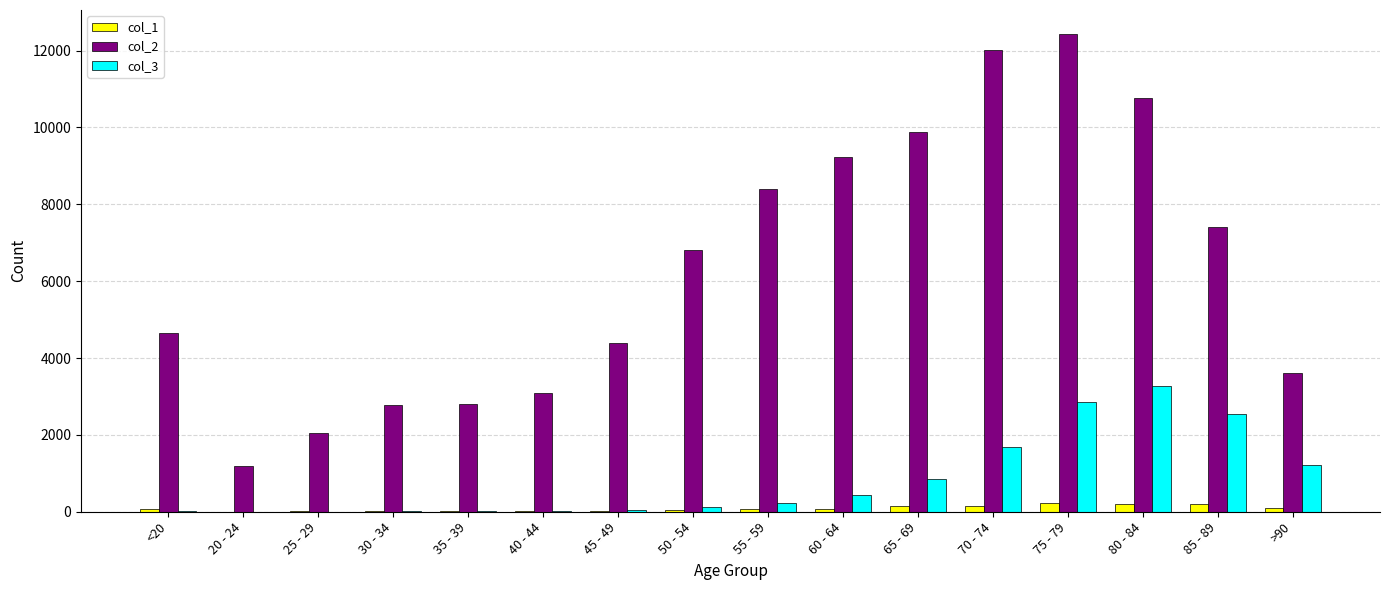

How many groups of bars are there?

16